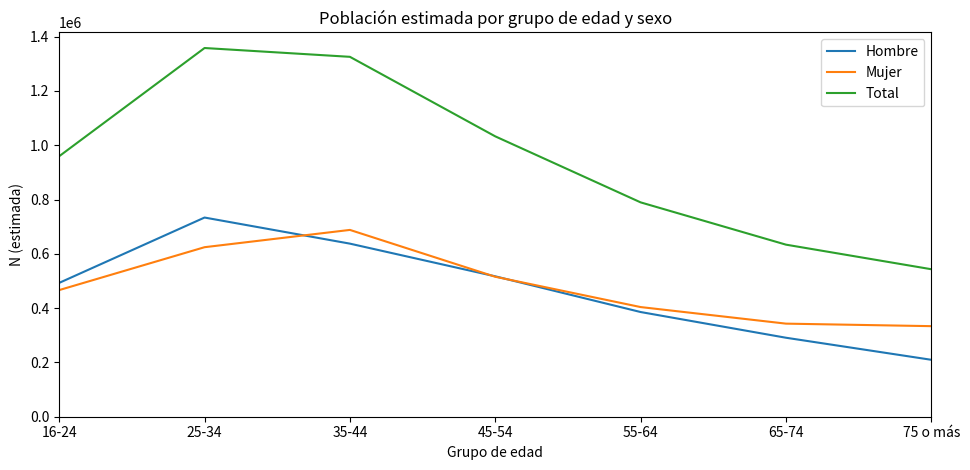

At which label is Mujer closest to 510940?

45-54